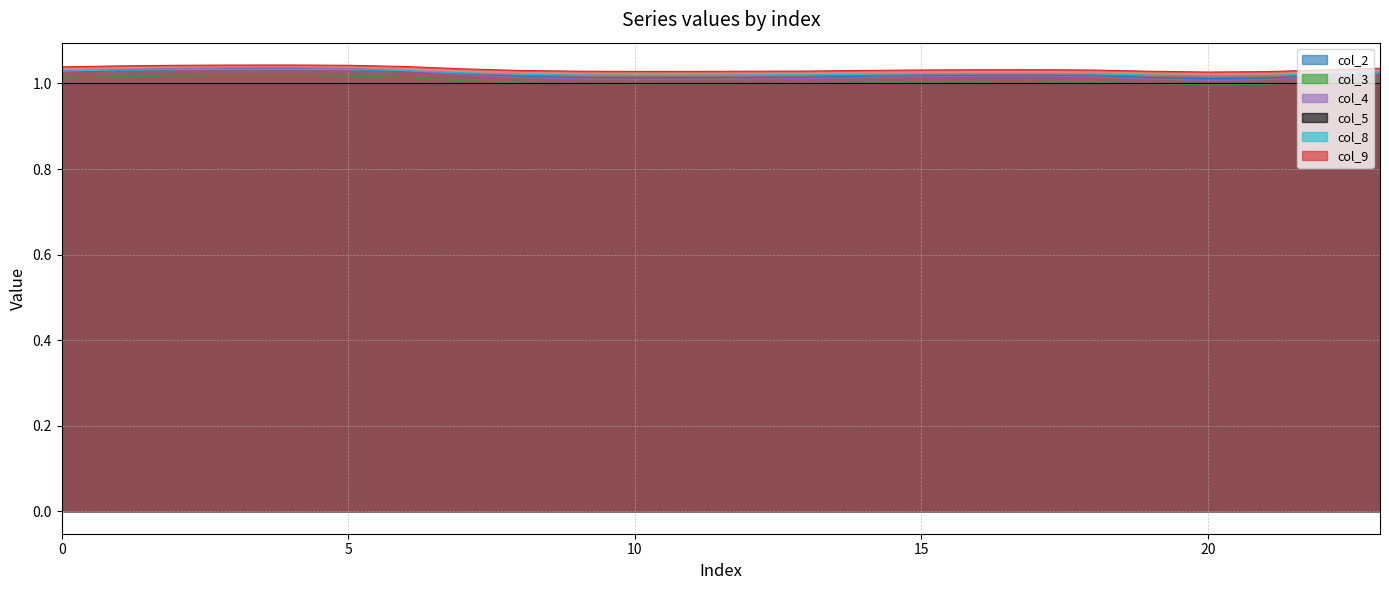

At which category is the sum across all series the highest?

4